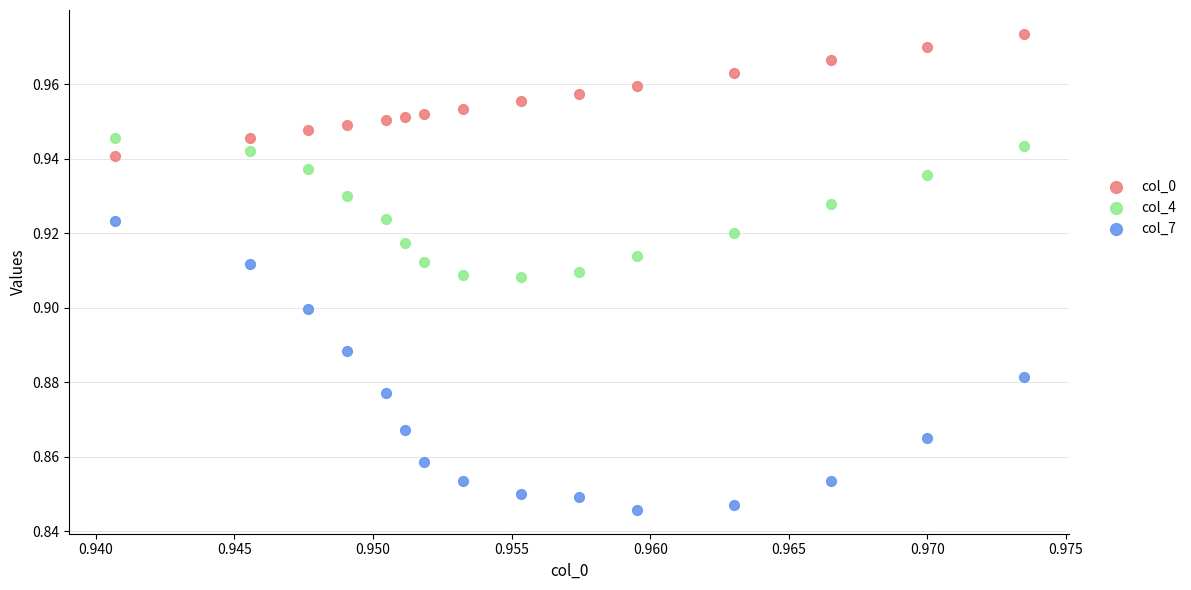

Which series has the widest spread of Y values?

col_7